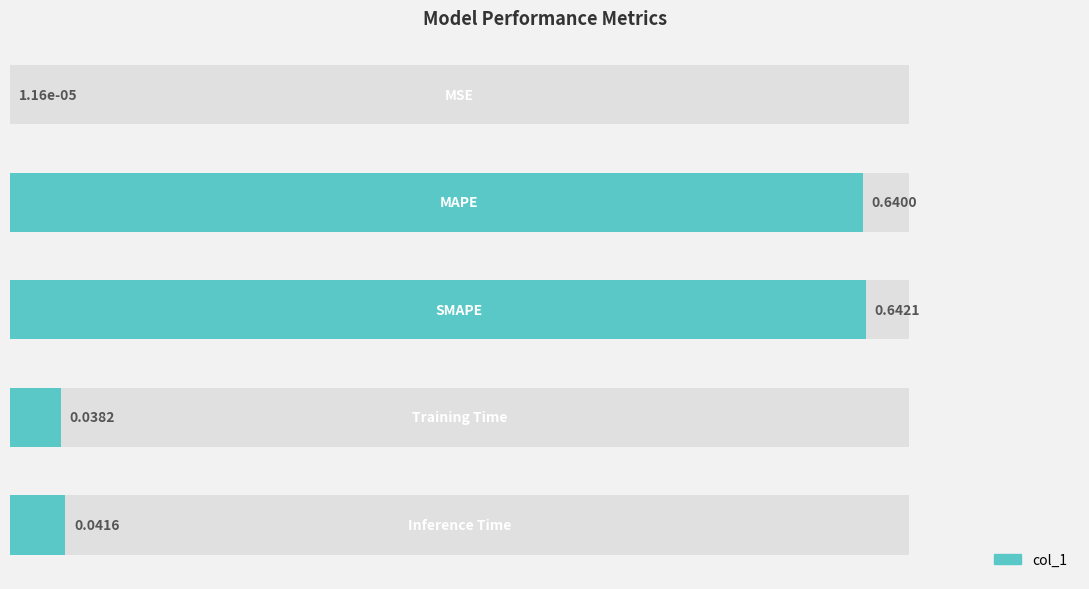

Count the number of categories in the chart.

5